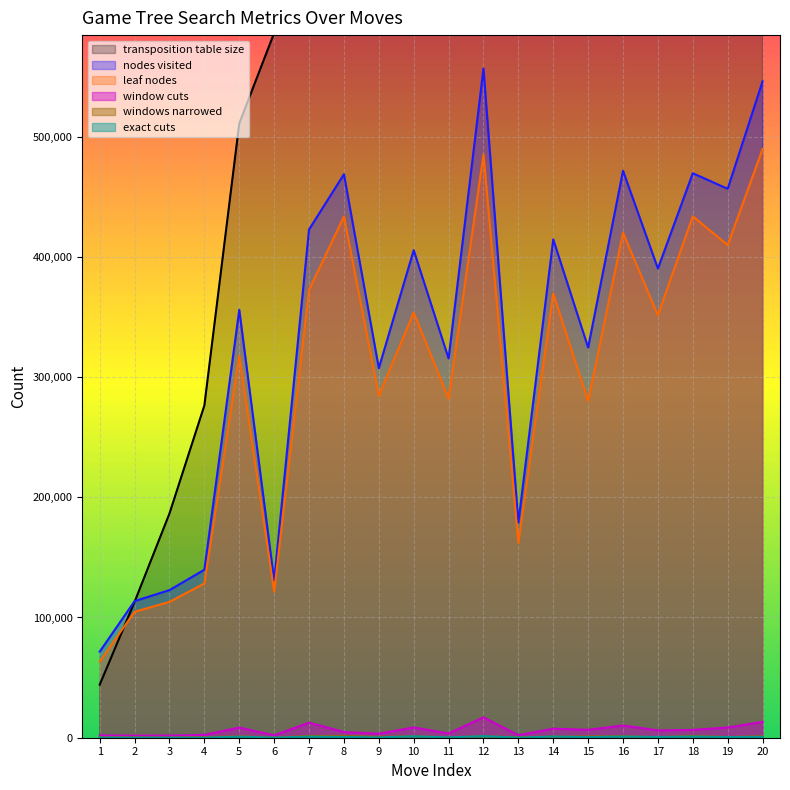

Reading left to right, list all the values displayed in this chart.

nodes visited: 71601	113628	122773	139719	355861	130774	422676	468638	307380	405455	315413	556502	178898	414448	324475	471528	390202	469445	456494	545828
leaf nodes: 63461	104762	112986	128301	317501	121415	372436	433504	284432	353642	282104	485104	162037	369456	280047	419959	351392	433637	409685	489498
window cuts: 1900	1690	1748	2342	8431	1958	12520	4744	3328	8548	3557	16927	2080	7543	6569	10158	6093	6529	8508	13177
exact cuts: 75	50	11	25	898	70	912	603	252	1174	247	1332	65	989	564	989	609	997	529	760
windows narrowed: 264	262	116	377	1211	79	1559	1416	708	1226	304	1202	377	929	1131	1326	443	1577	577	1276
transposition table size: 44127	112995	186499	276332	510844	586084	852474	1122147	1268446	1470490	1624290	1877153	1954897	2121967	2264411	2452301	2599322	2765494	2929829	3103071